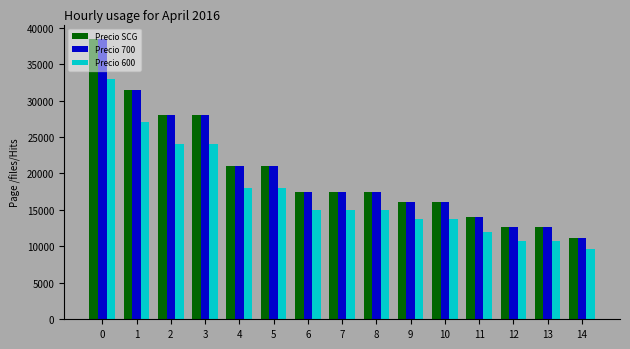

How many data points does each series have?

15